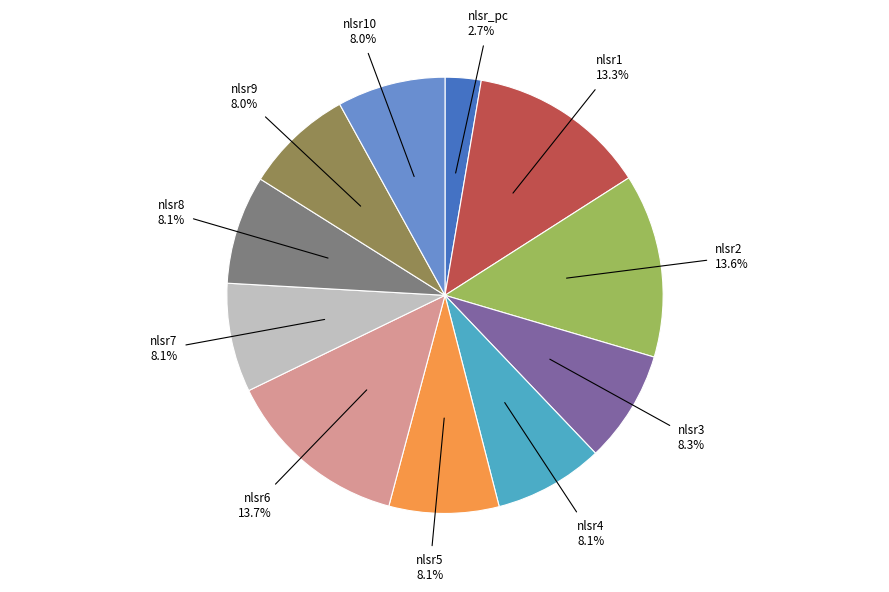

Which has a higher value, nlsr_pc or nlsr5?

nlsr5